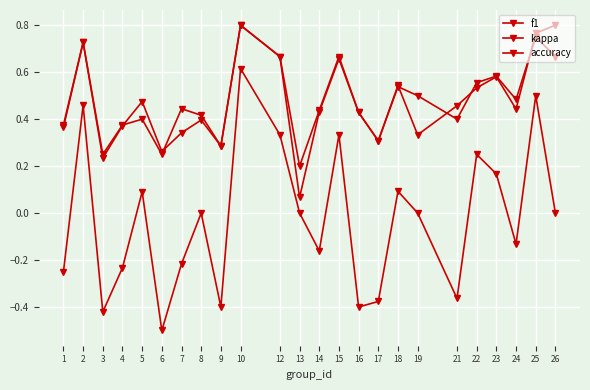

Count the number of categories in the chart.

24